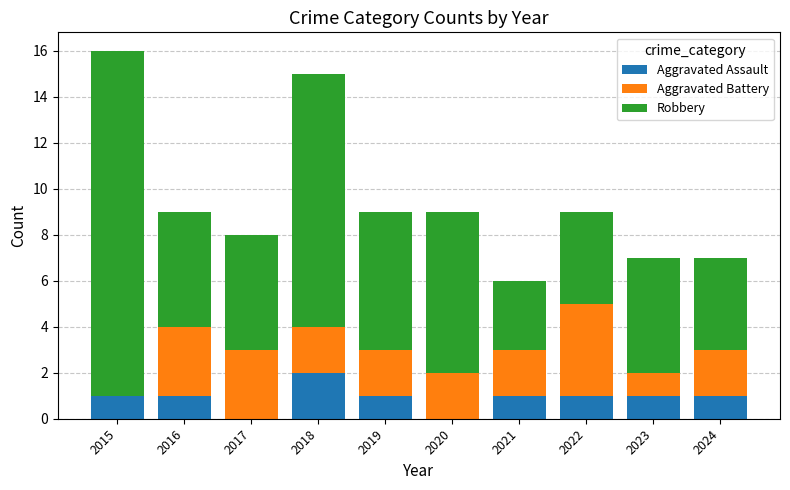

Is it true that Aggravated Assault equals 1 at 2022?

True